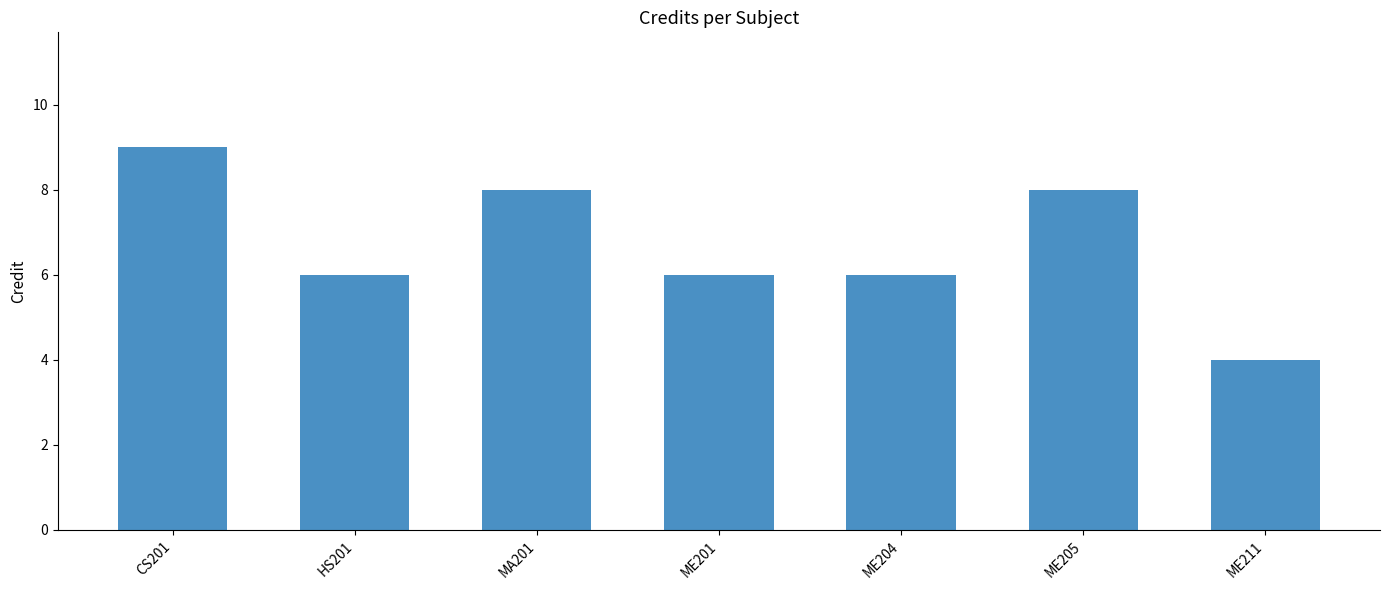

Does the chart contain any negative values?

No